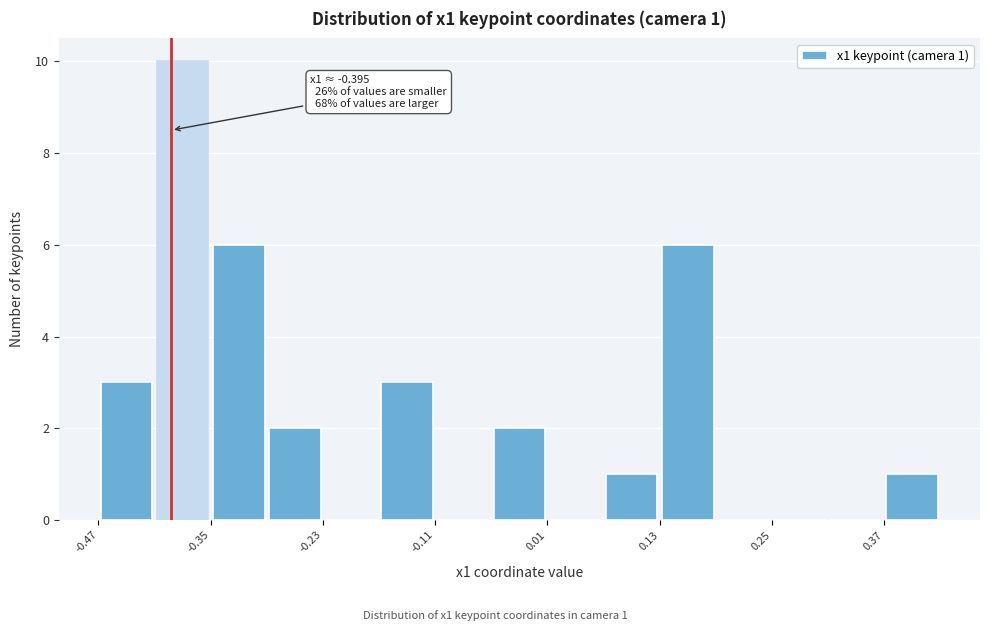

Around what value on the x-axis is the tallest bar? Give the approximate position of its centre, as read against the axis.

-0.38